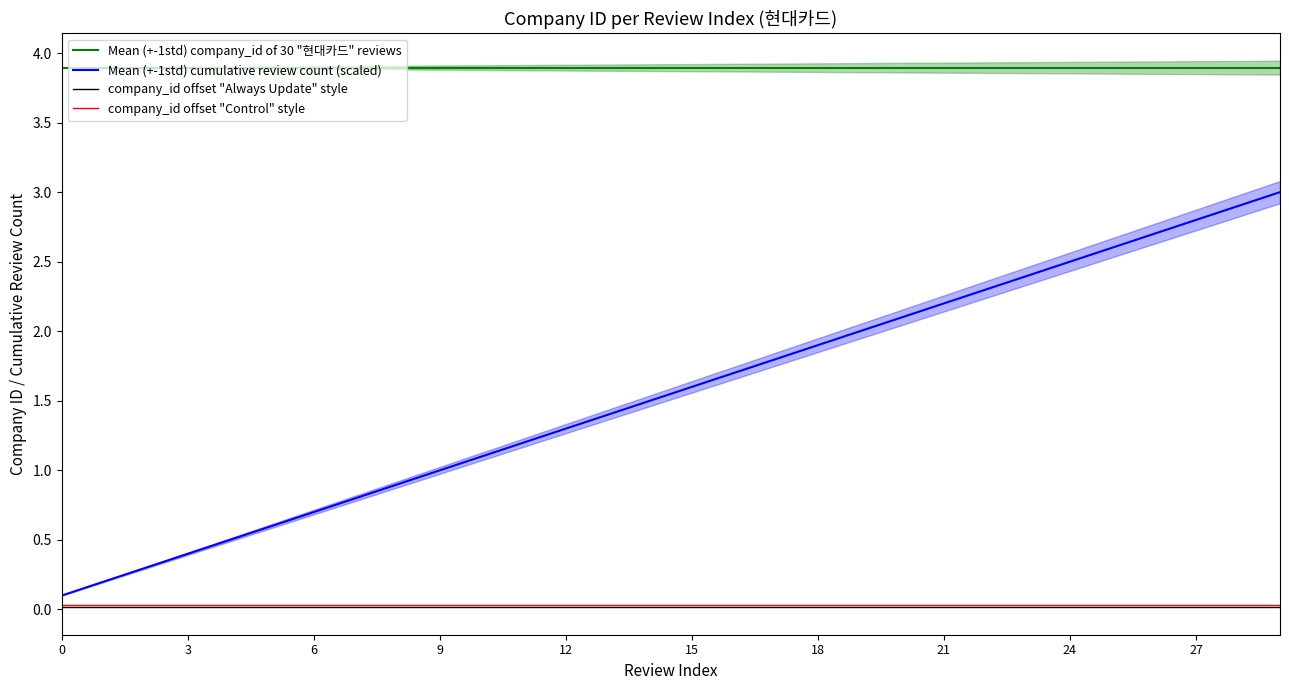

True or false: Mean (+-1std) company_id of 30 "현대카드" reviews and company_id offset "Control" style intersect in this chart.

False